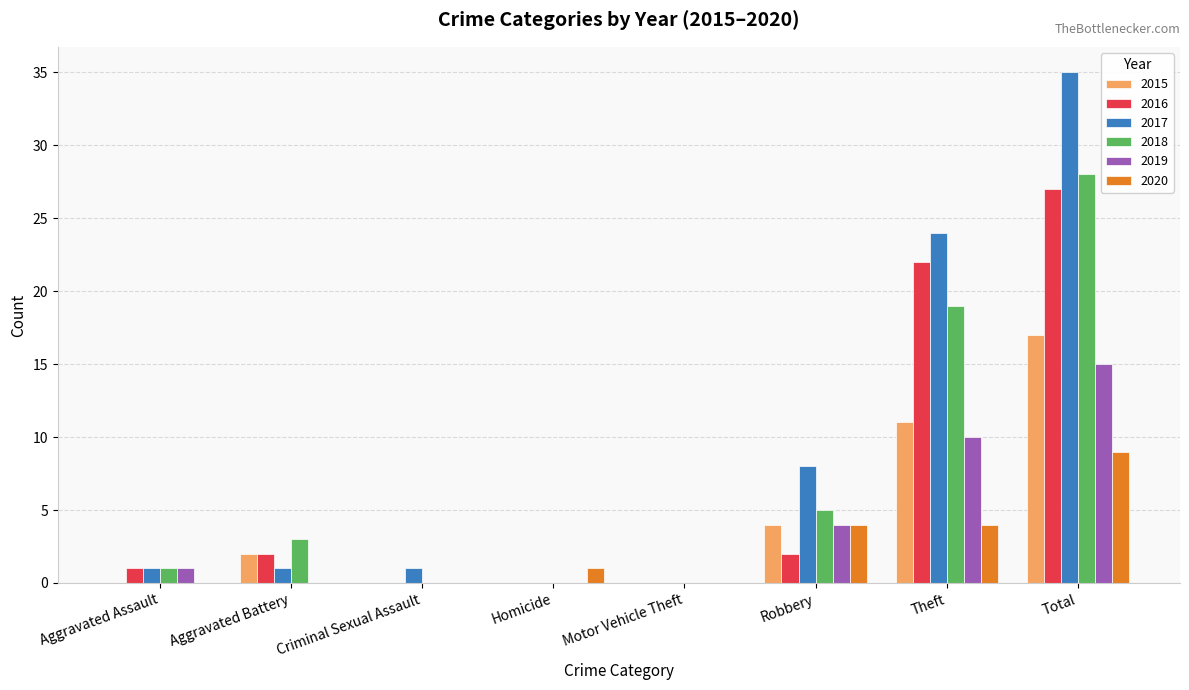

Between Motor Vehicle Theft and Theft, which series saw the biggest shift?

2017